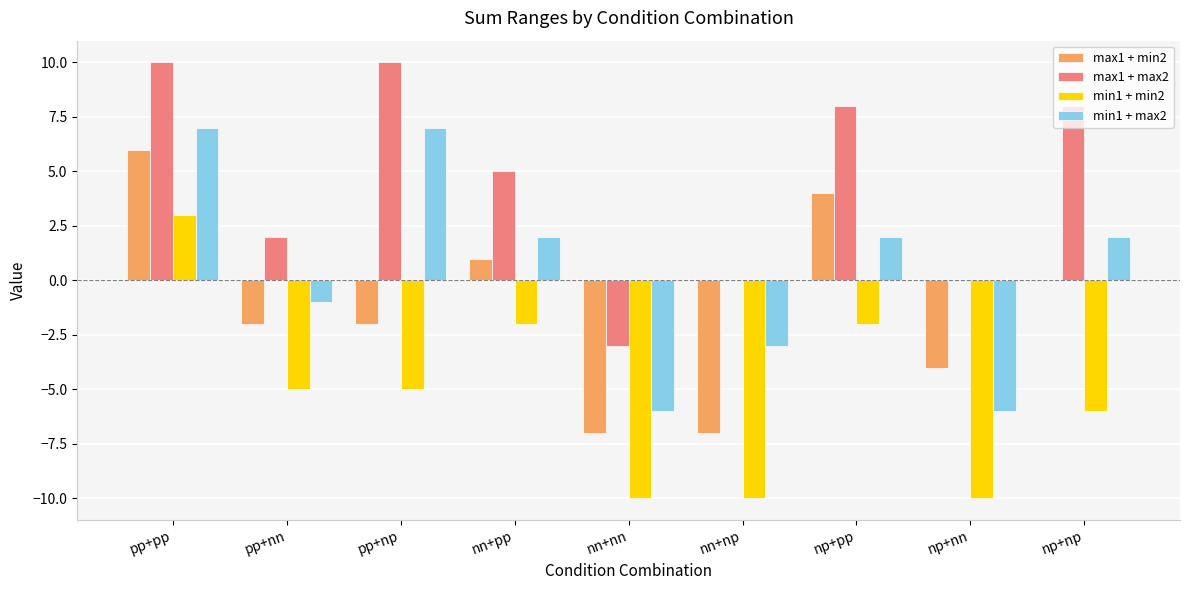

The value of min1 + max2 at pp+np is 7. True or false?

True